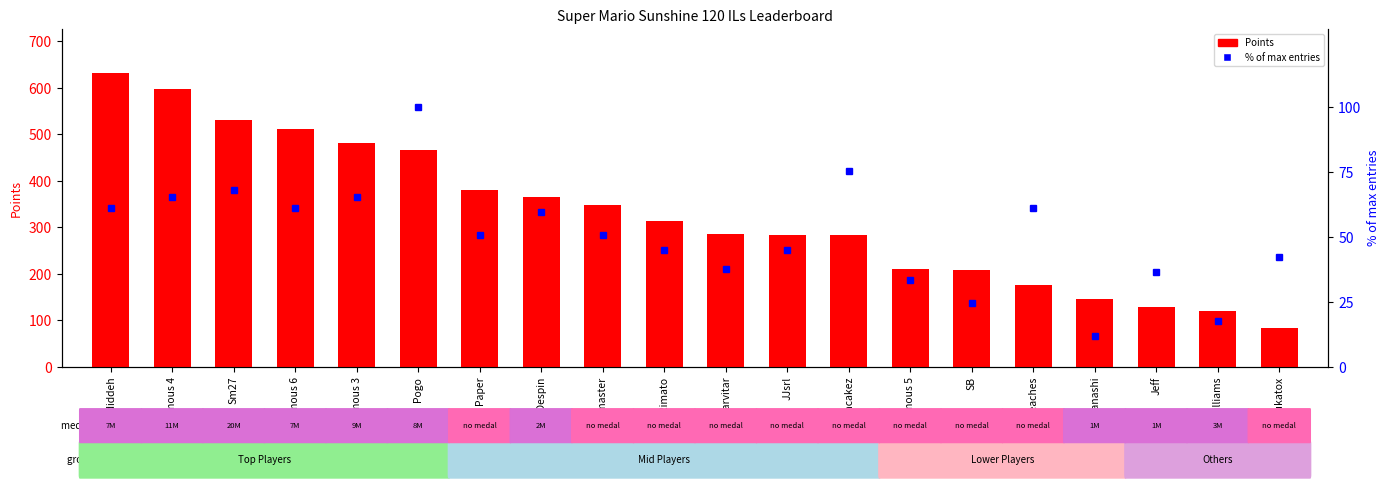

Count the number of categories in the chart.

20